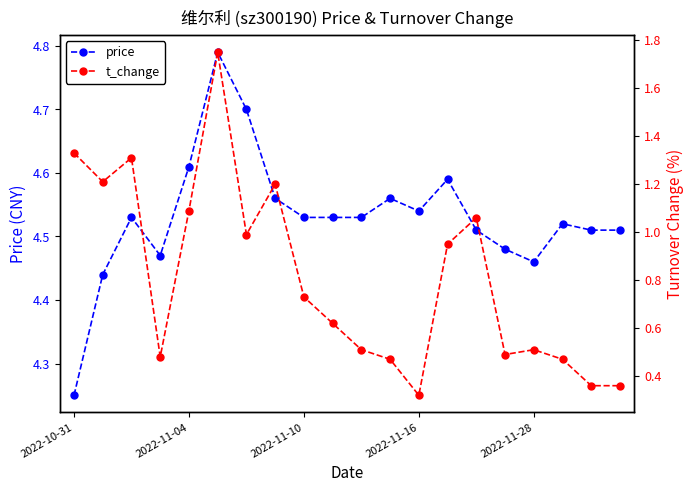

How many lines are shown in the chart?

2